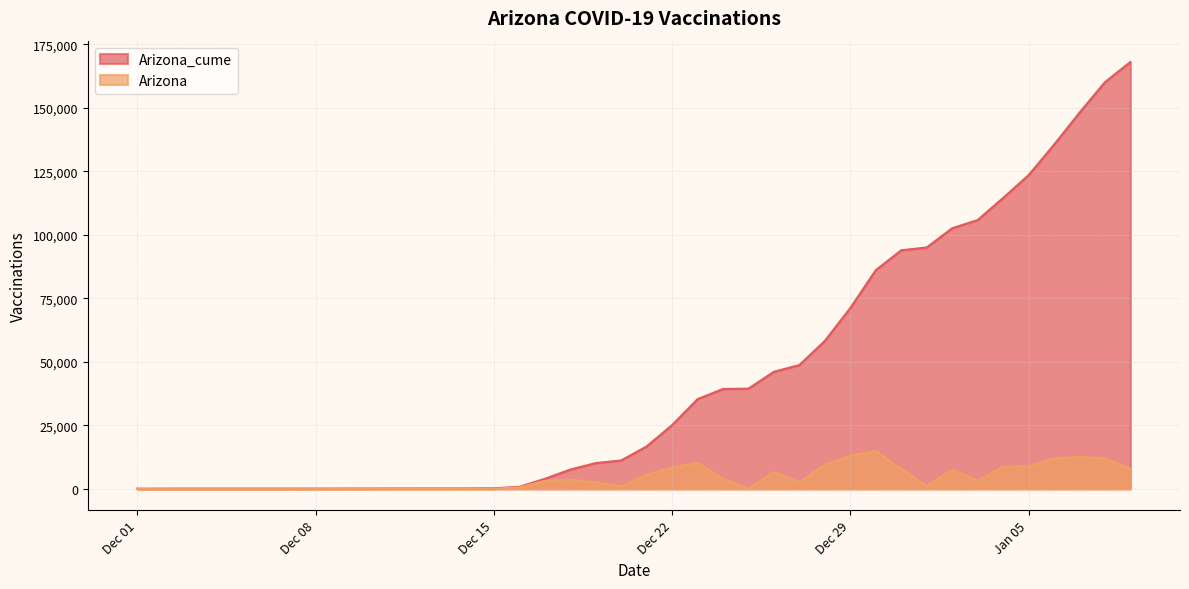

What is the maximum value for Arizona_cume?

168041